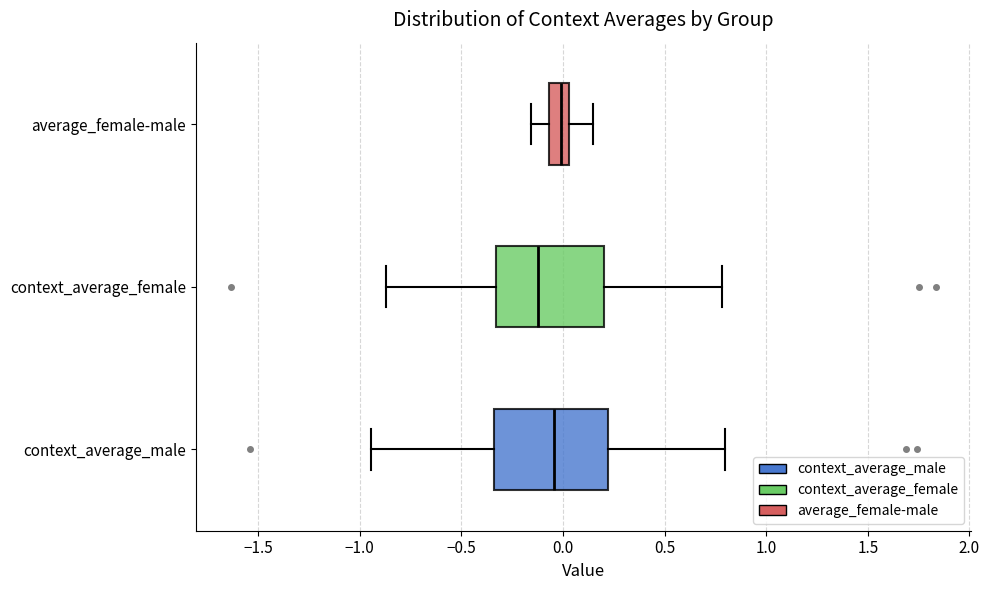

Which box has the furthest to the left median line?

context_average_female